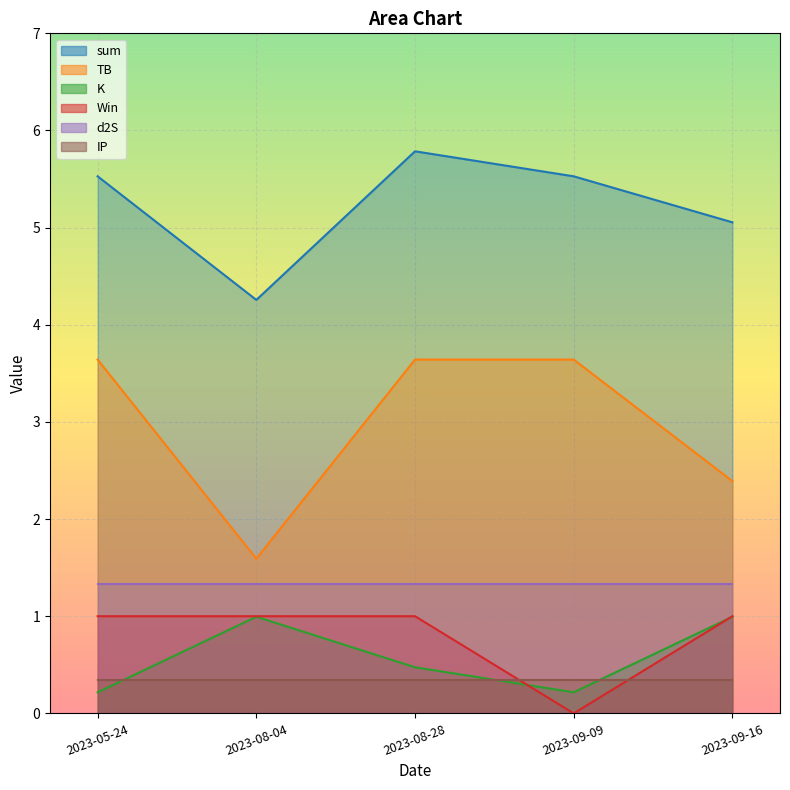

What is the sum of all TB values?

14.9